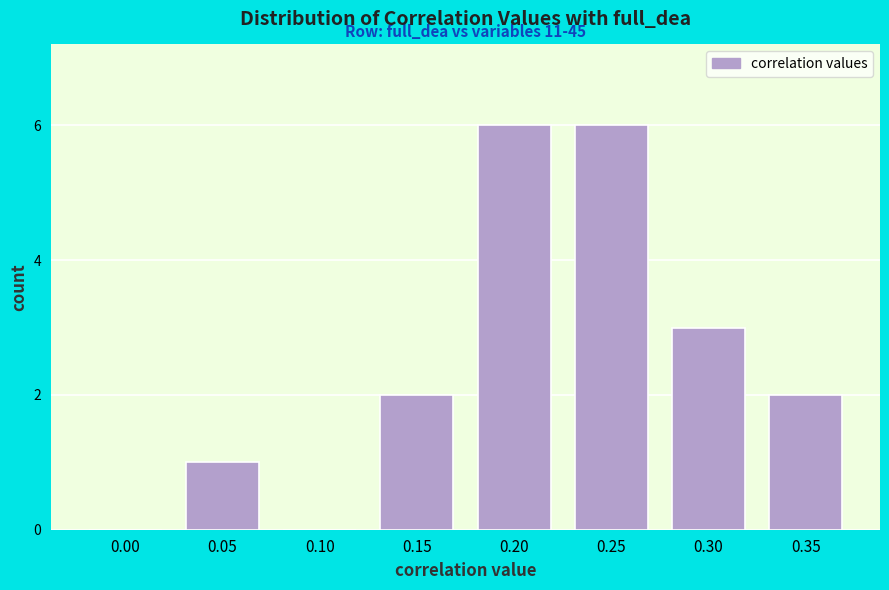

Reading left to right, transcribe all the data shown in this chart.

0.00=0	0.05=1	0.10=0	0.15=2	0.20=6	0.25=6	0.30=3	0.35=2